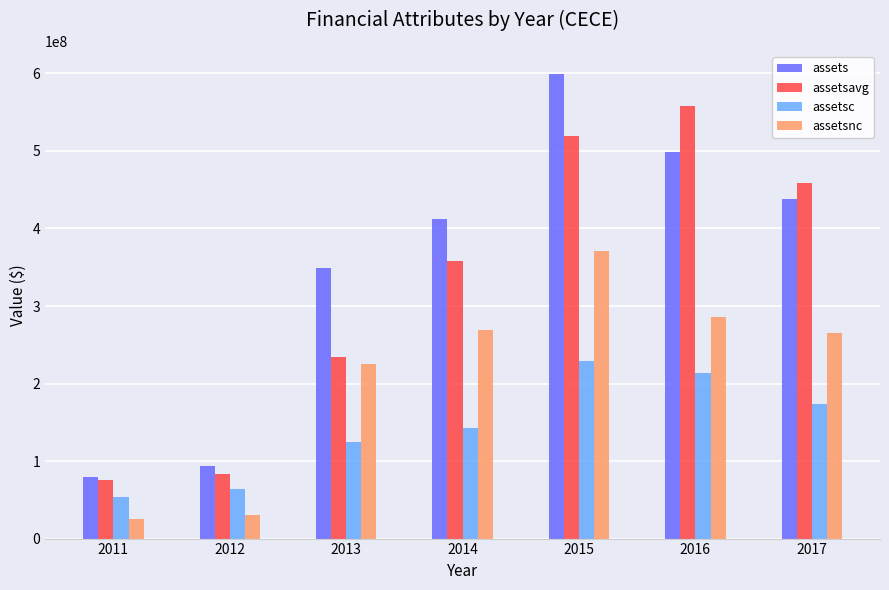

What is the maximum value shown in the chart?

598819000